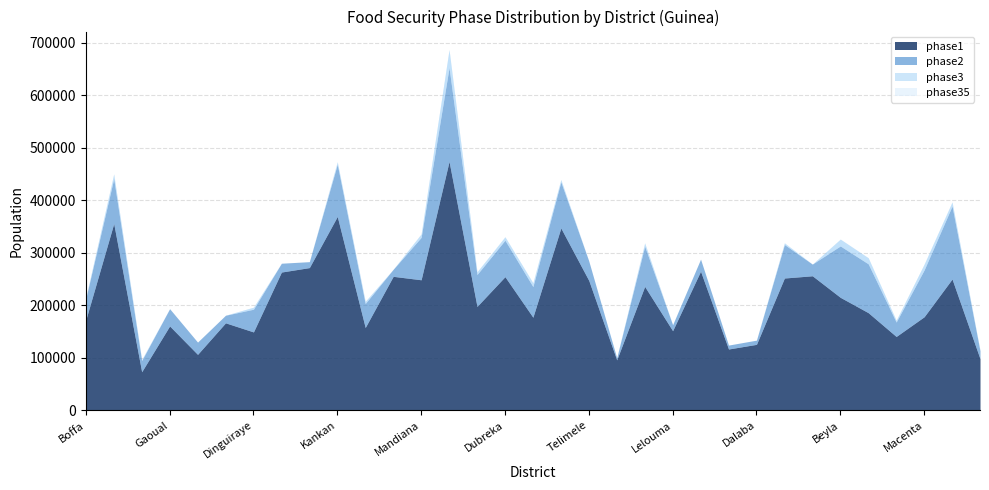

Is it true that phase2 equals 121124.5 at Dubreka?

False